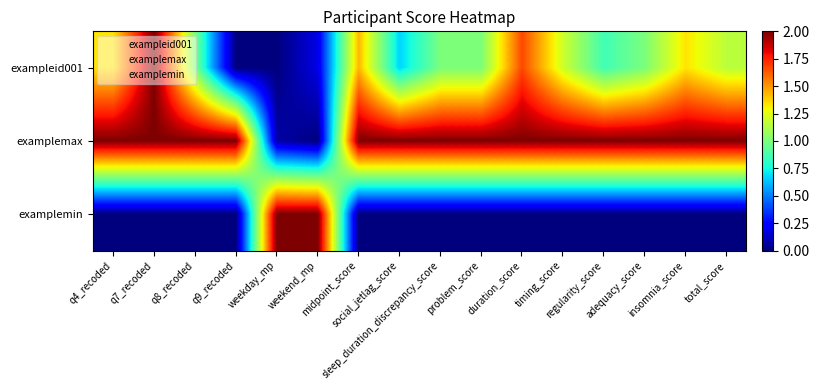

How many series are shown in this chart?

3